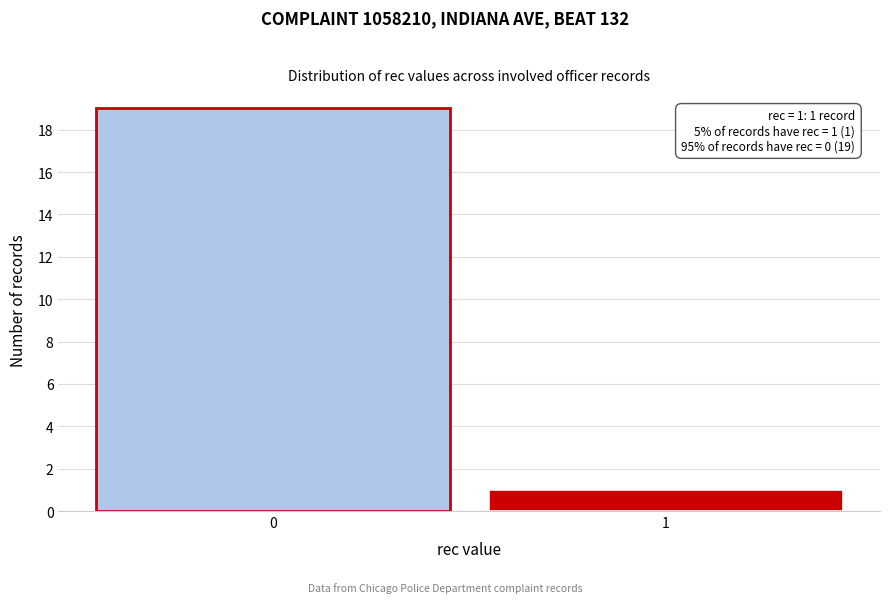

Reading left to right, what are all the values shown in this chart?

0=19	1=1